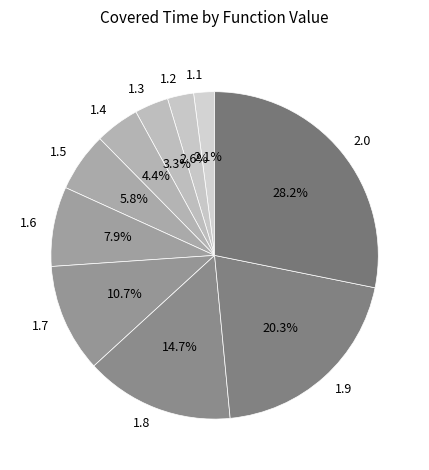

To the nearest percent, what portion does 1.1 represent?

2%